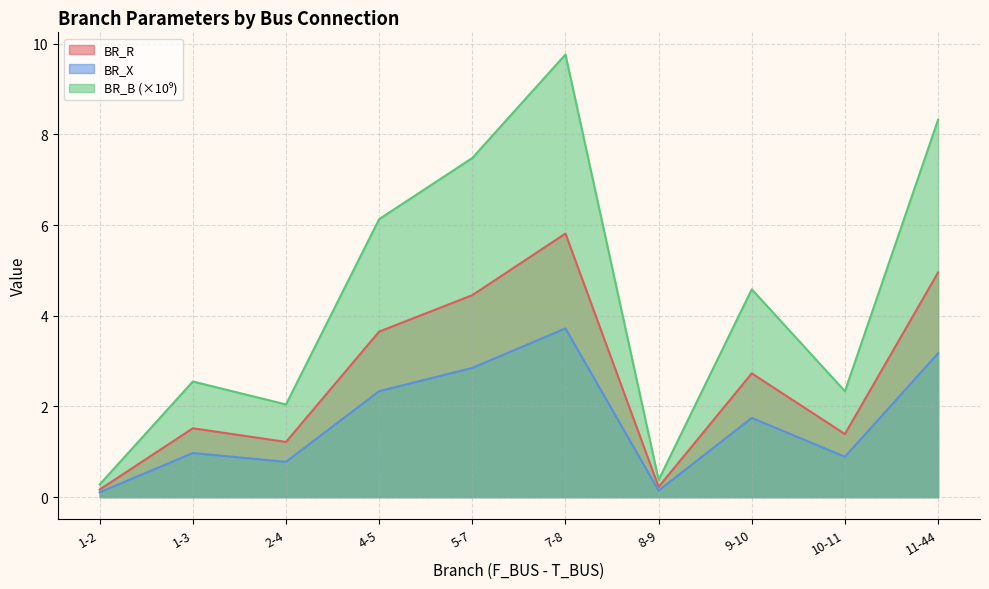

What is the minimum value for BR_R?

0.2